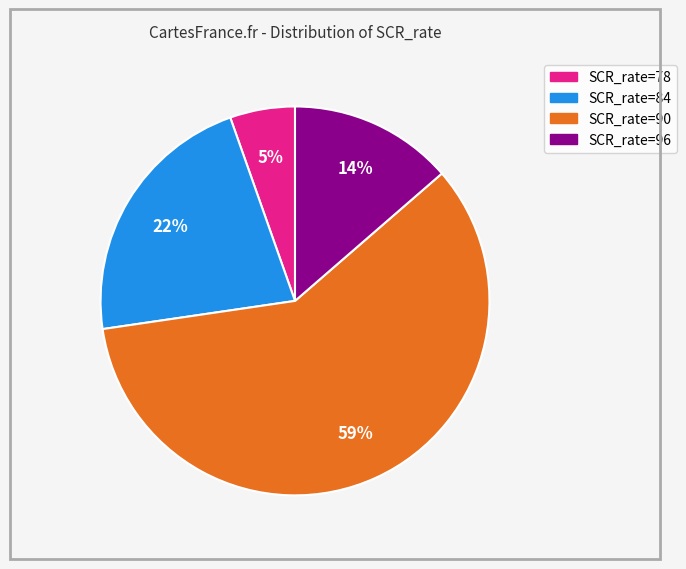

To the nearest percent, what is the difference between the largest and smallest slice percentages?

54%